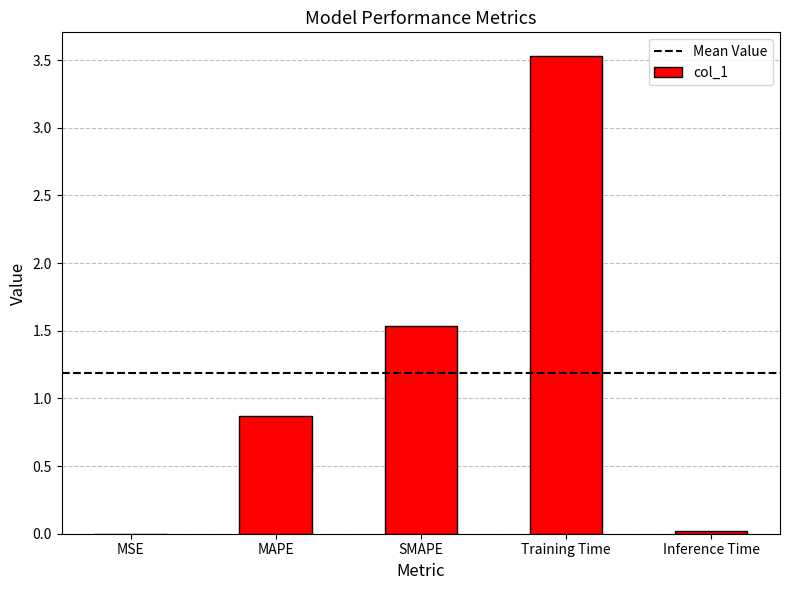

True or false: the data shows 0.0 at MSE.

True